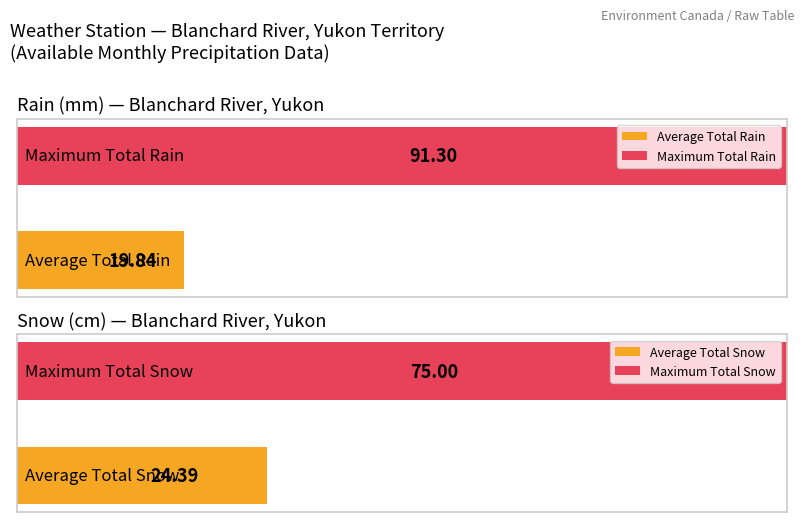

Is the value of Total Rain (mm) at 1987-01 greater than the value of Total Snow (cm) at 1987-01?

No